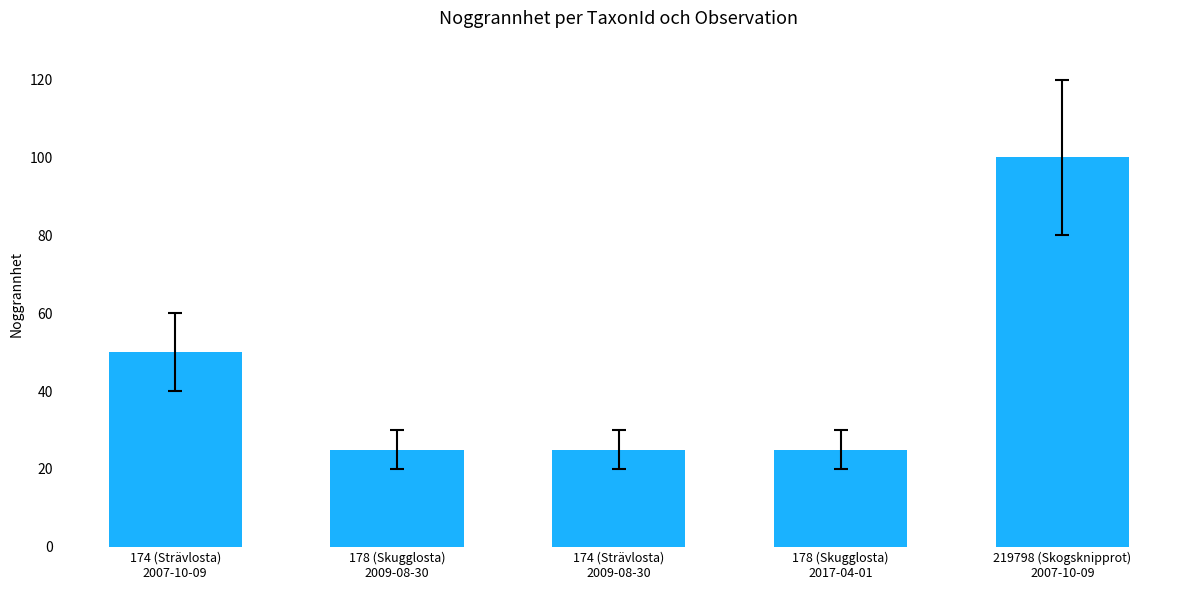

Reading left to right, what are all the values shown in this chart?

174 (Strävlosta)
2007-10-09=50	178 (Skugglosta)
2009-08-30=25	174 (Strävlosta)
2009-08-30=25	178 (Skugglosta)
2017-04-01=25	219798 (Skogsknipprot)
2007-10-09=100